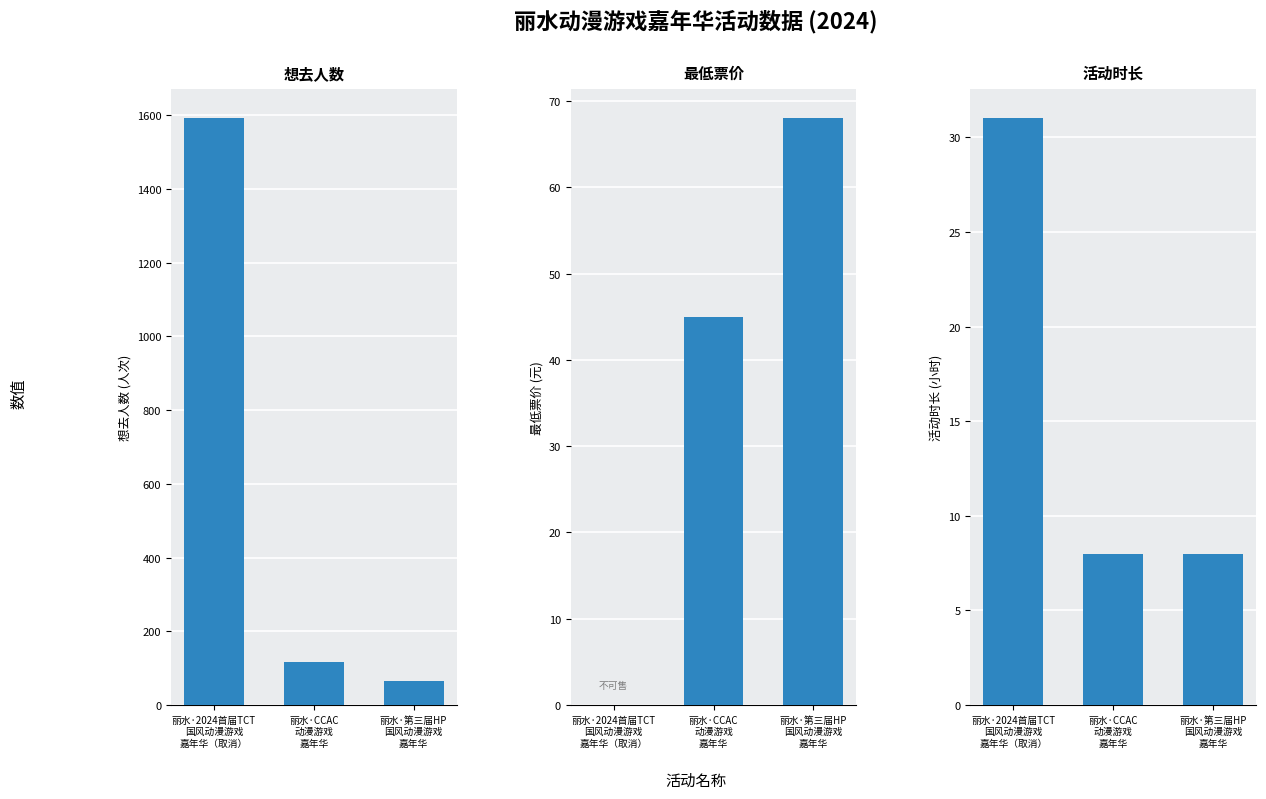

Which has a higher value, 丽水·CCAC
动漫游戏
嘉年华 or 丽水·第三届HP
国风动漫游戏
嘉年华?

丽水·CCAC
动漫游戏
嘉年华